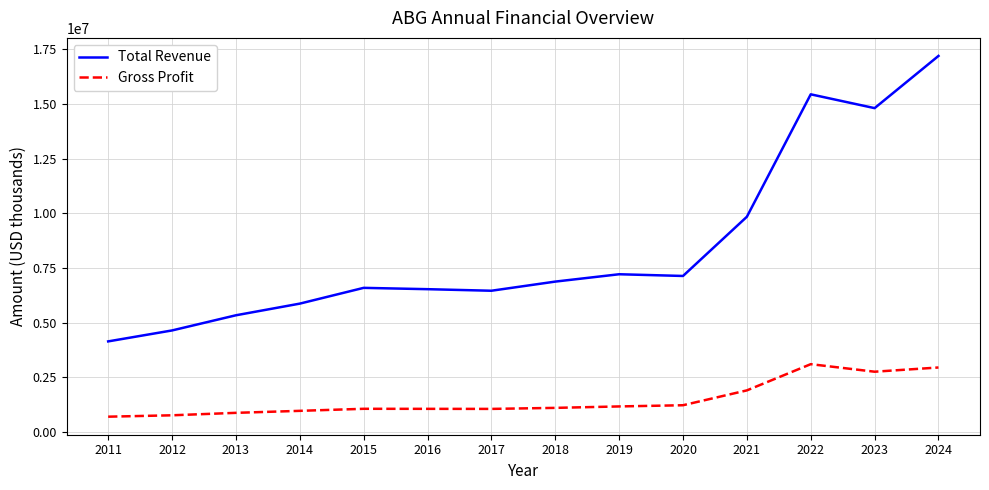

True or false: Total Revenue and Gross Profit intersect in this chart.

False